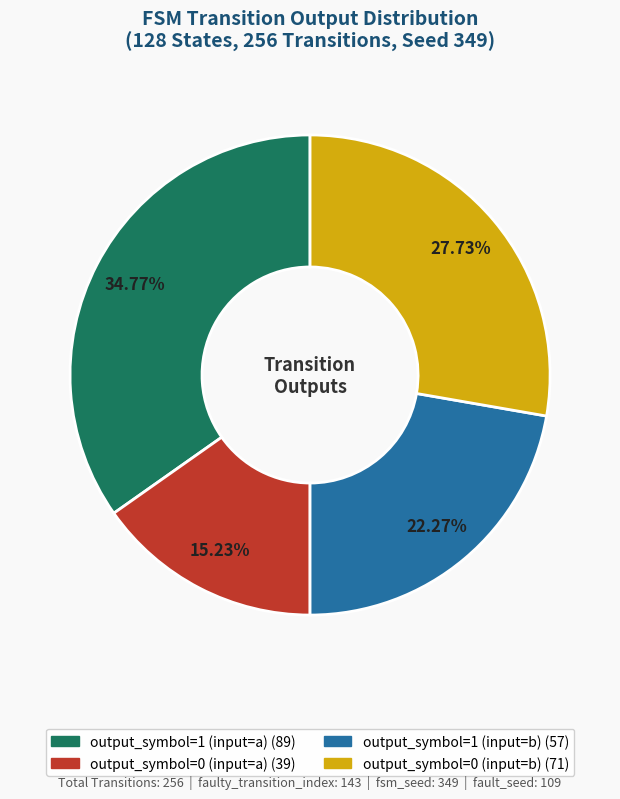

To the nearest percent, what is the average slice percentage?

25%